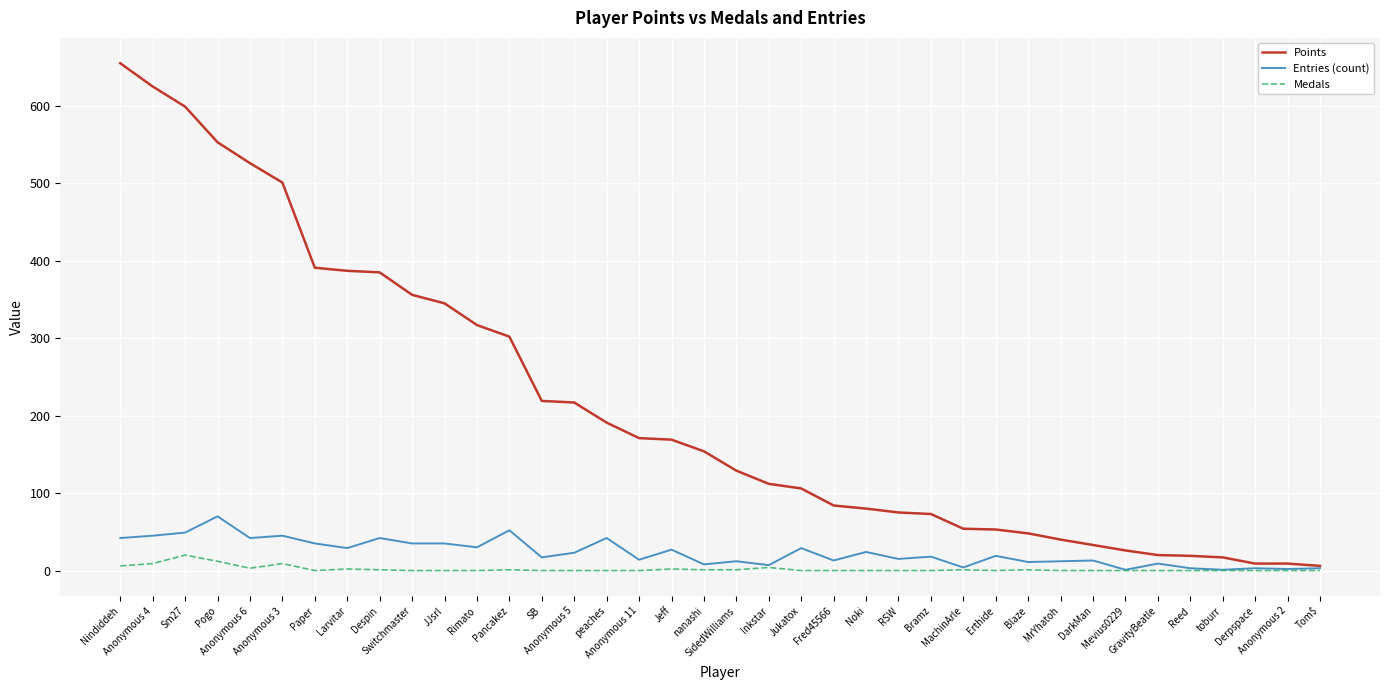

True or false: Points has a value of 129 at SidedWilliams.

True